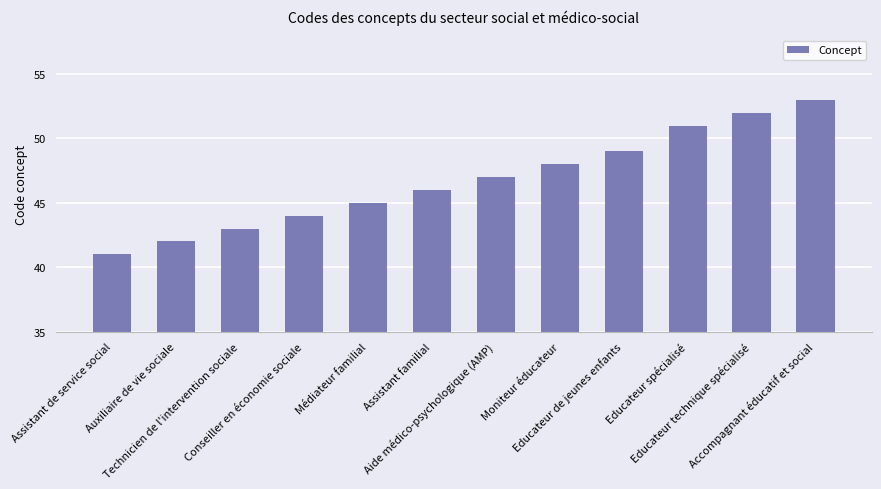

Is it true that the value at Accompagnant éducatif et social is 18?

False